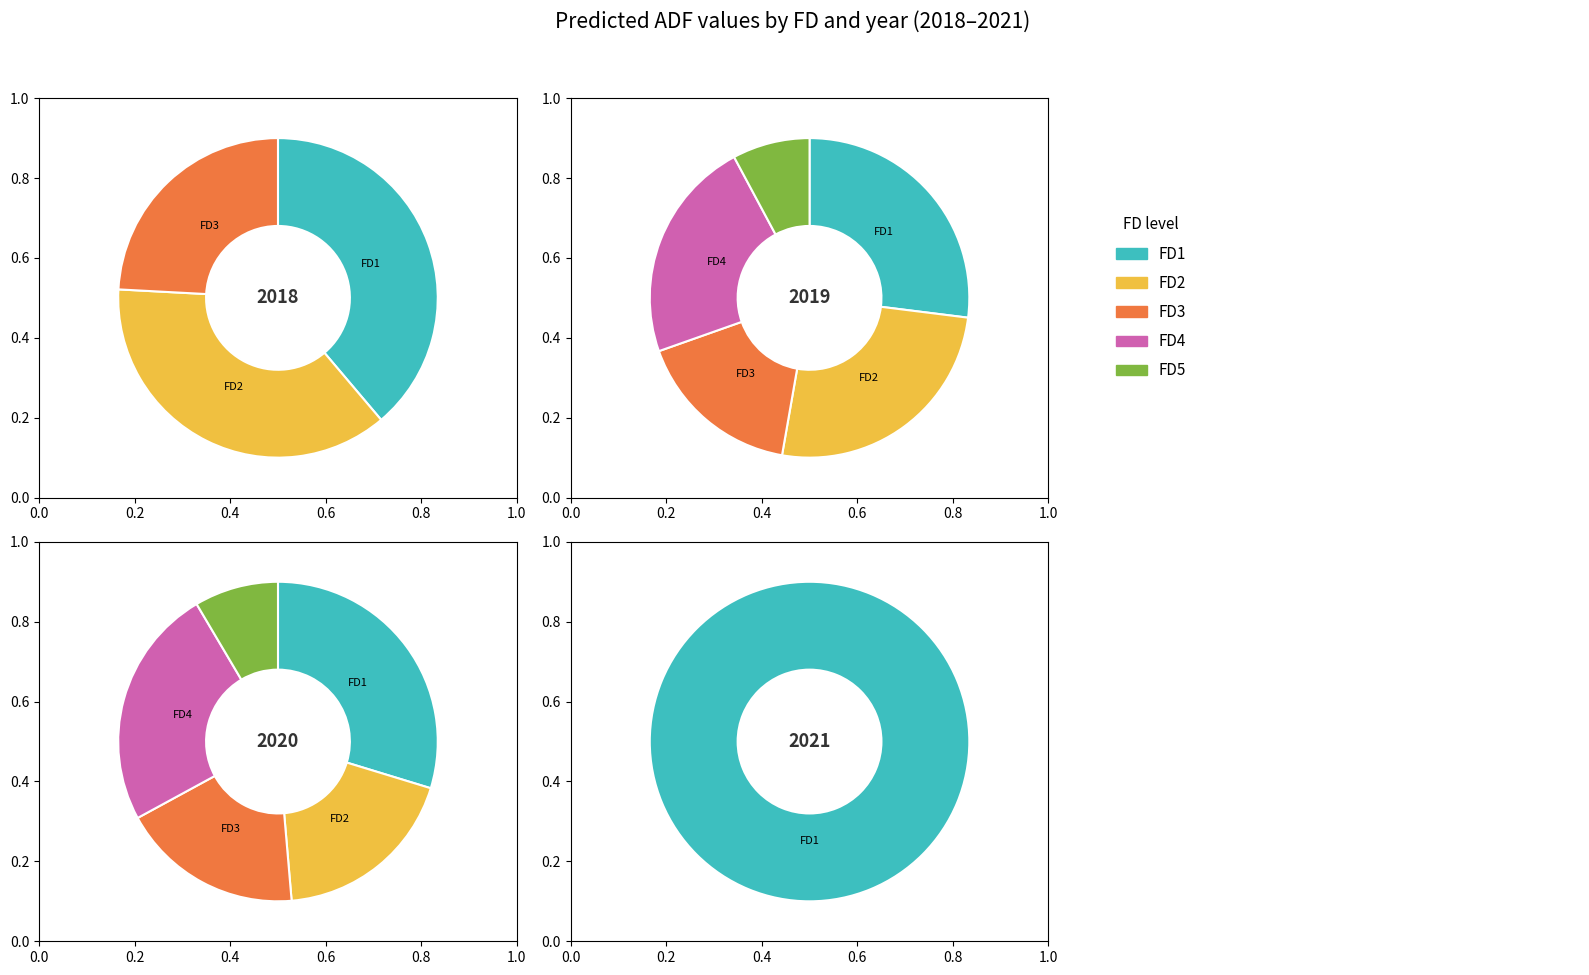

What percentage is NOT represented by 3?

79.1%